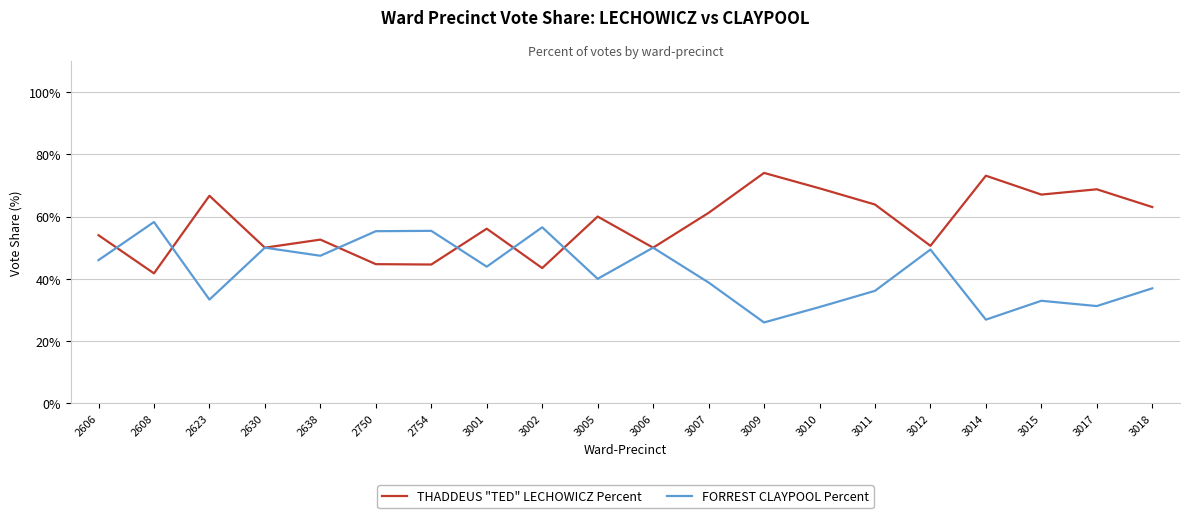

True or false: FORREST CLAYPOOL Percent and THADDEUS "TED" LECHOWICZ Percent cross at least once.

True